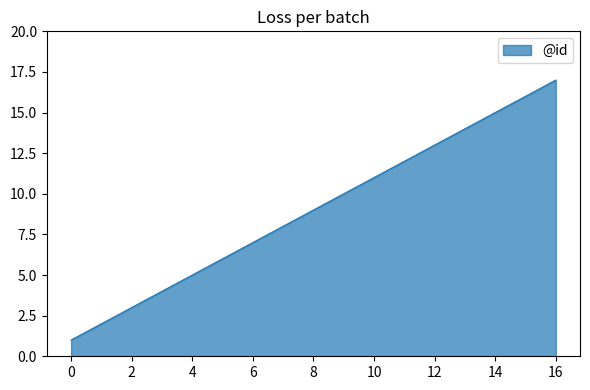

What is the maximum value shown in the chart?

17